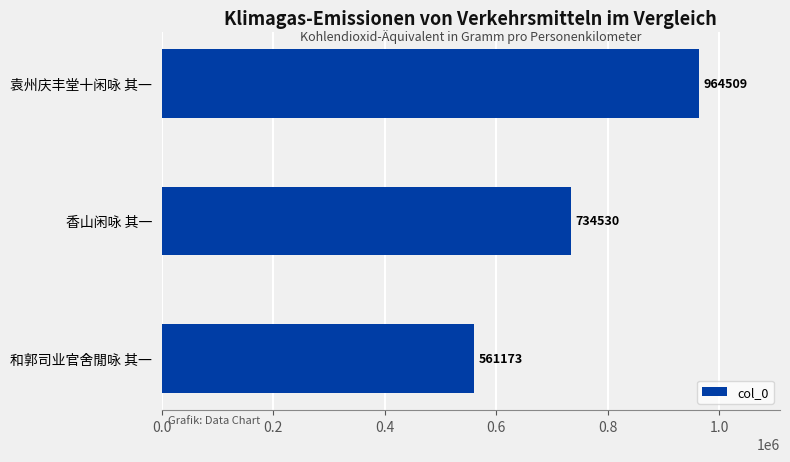

Reading bottom to top, list all the values displayed in this chart.

561173	734530	964509